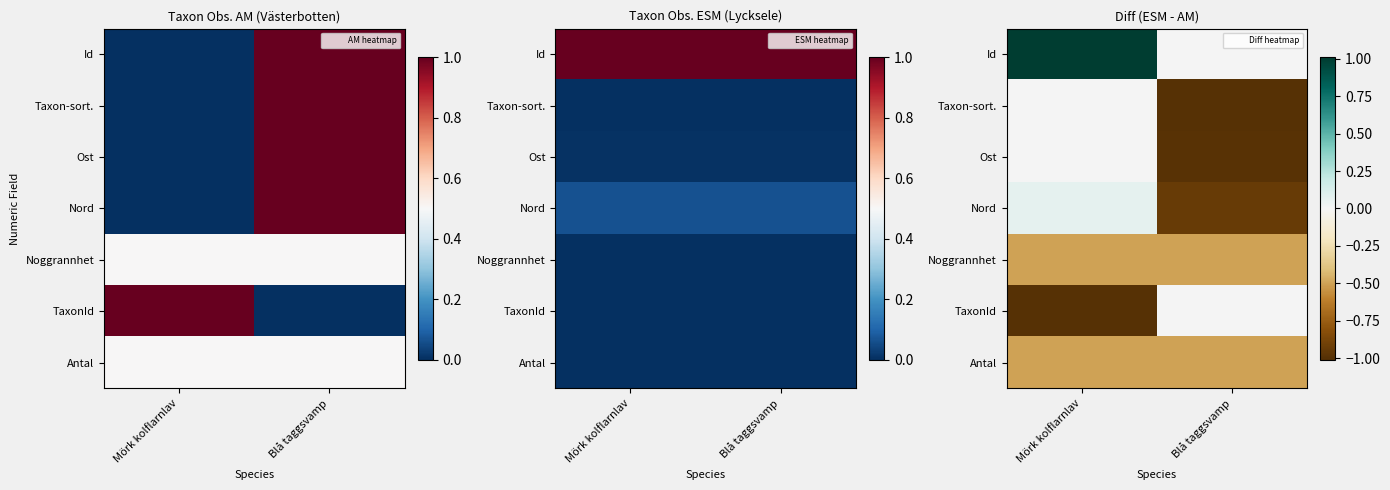

What is the sum of all Id values?

1.0